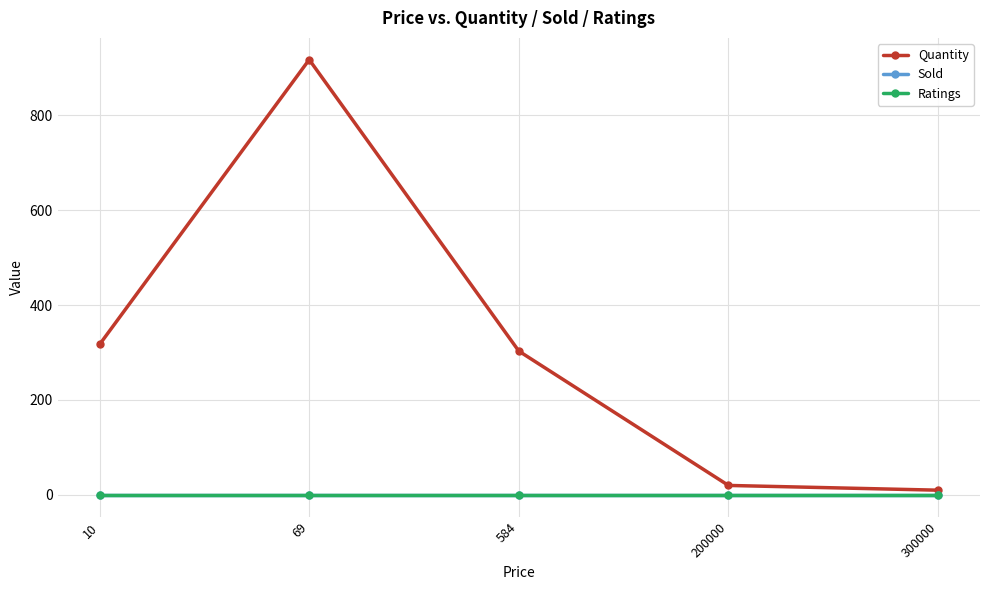

What is the sum of the Quantity values at 69 and 200000?

937